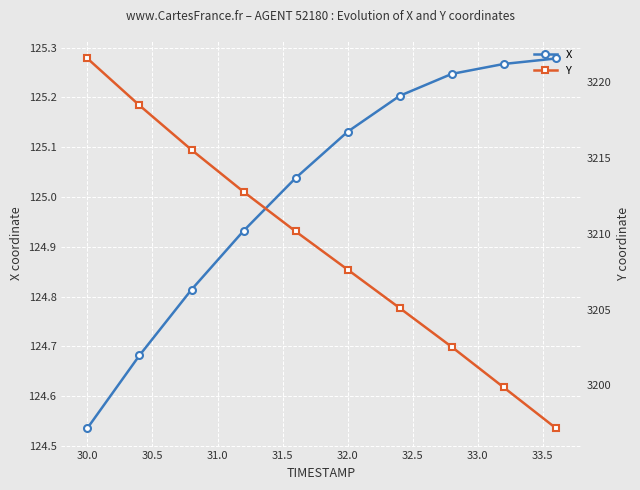

At which label is X closest to 124?

30.0